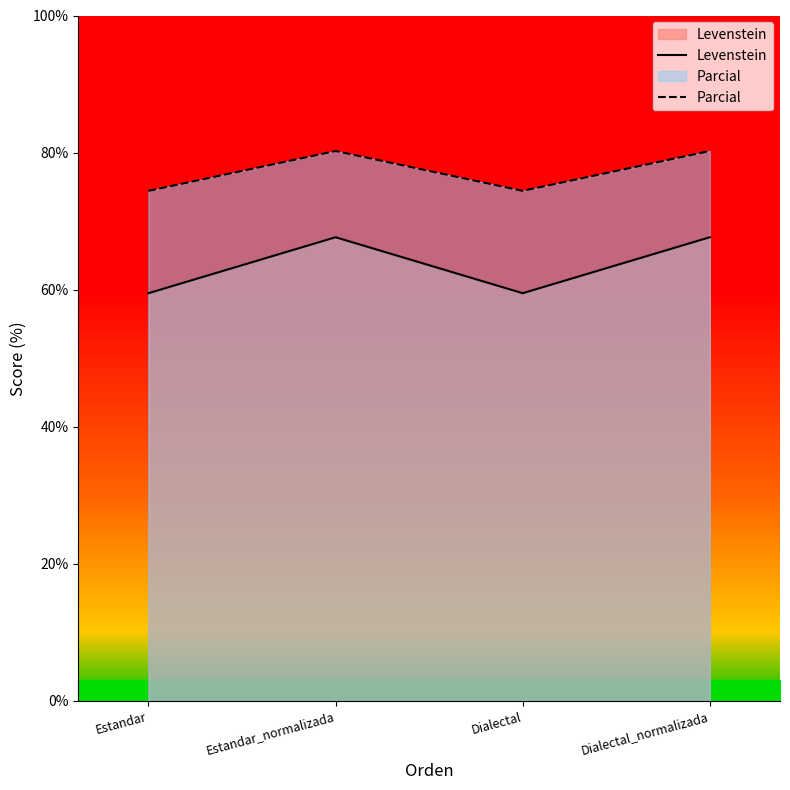

True or false: Levenstein and Parcial intersect in this chart.

False